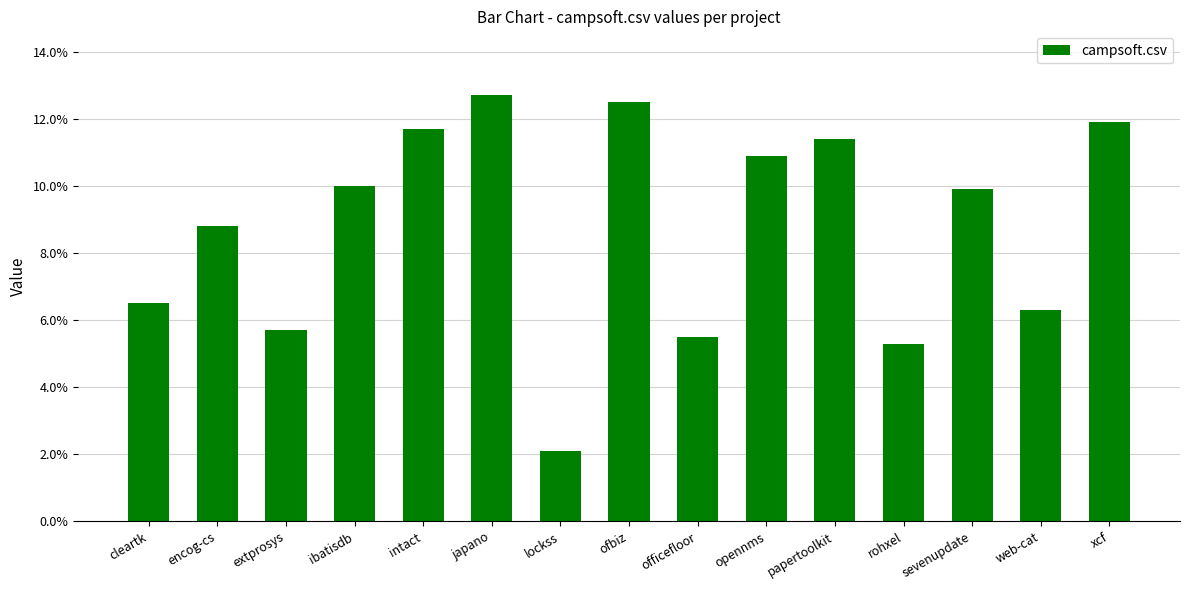

List the labels in order of value, largest first.

japano, ofbiz, xcf, intact, papertoolkit, opennms, ibatisdb, sevenupdate, encog-cs, cleartk, web-cat, extprosys, officefloor, rohxel, lockss